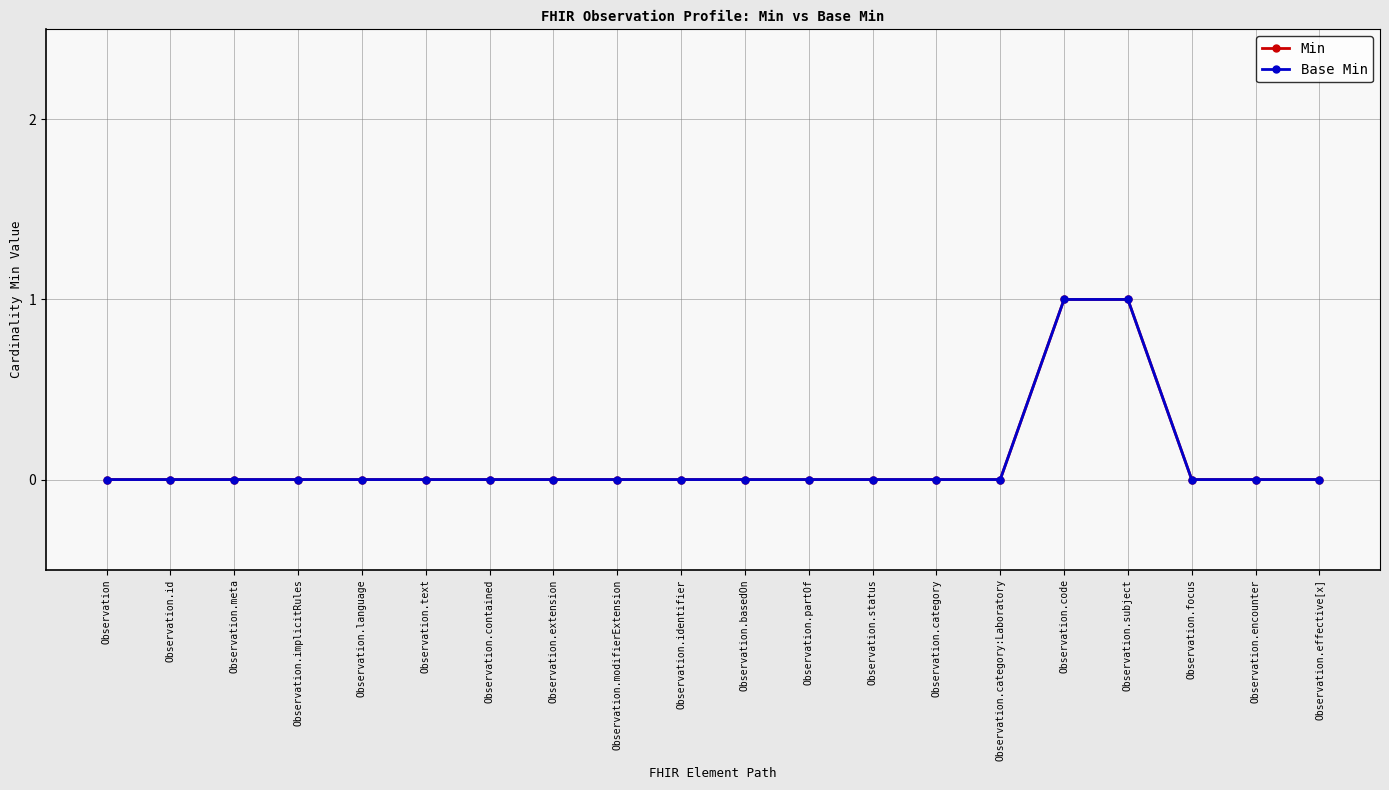

Reading left to right, transcribe all the data shown in this chart.

Min: 0	0	0	0	0	0	0	0	0	0	0	0	0	0	0	1	1	0	0	0
Base Min: 0	0	0	0	0	0	0	0	0	0	0	0	0	0	0	1	1	0	0	0